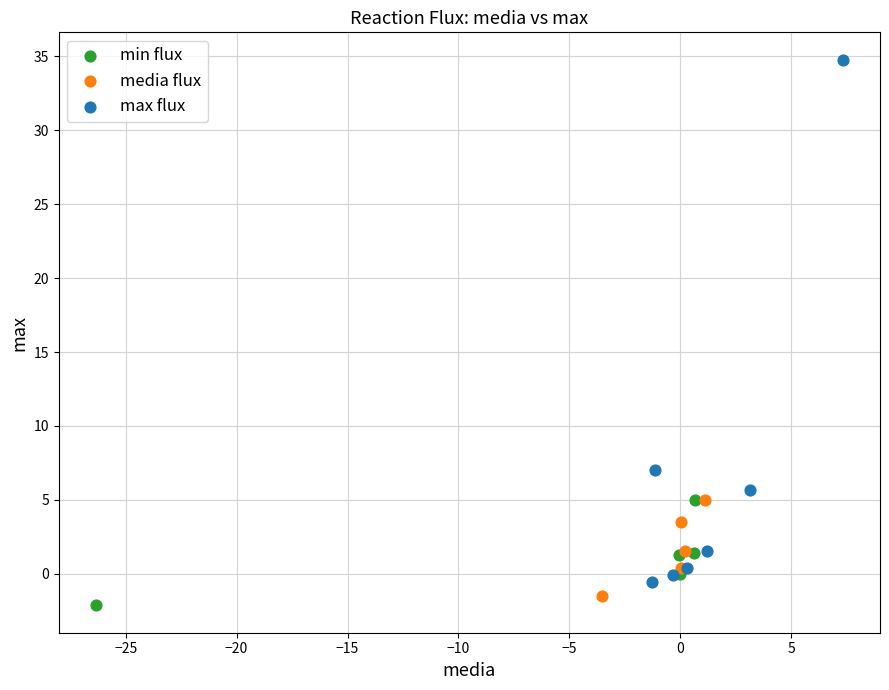

Which series contains the highest Y value?

max flux